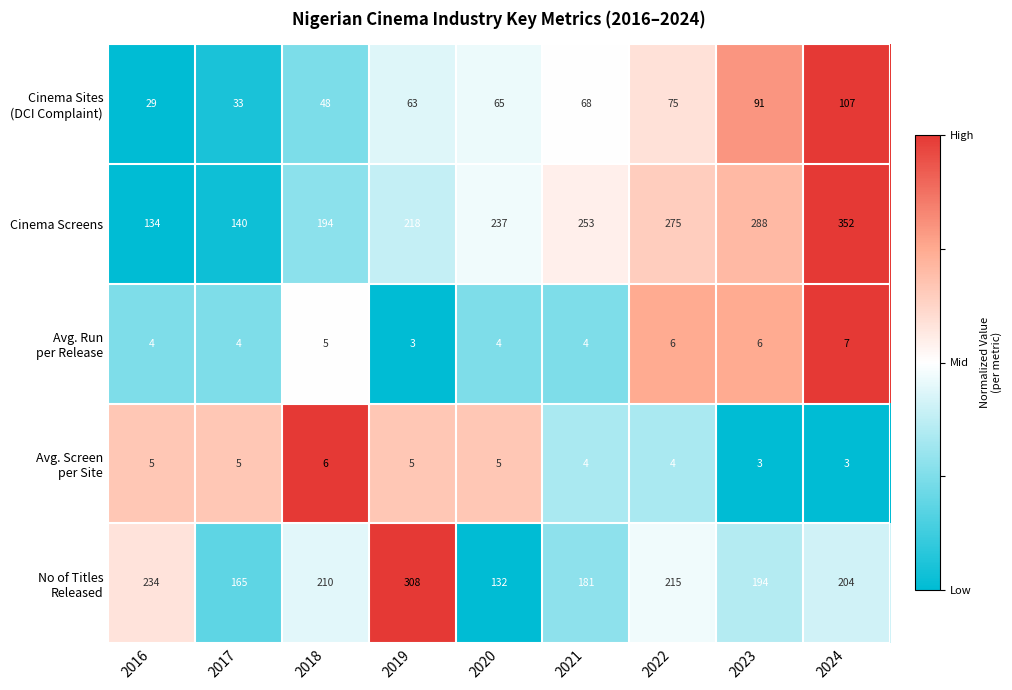

What is the difference between the Cinema Screens values at 2016 and 2020?

103